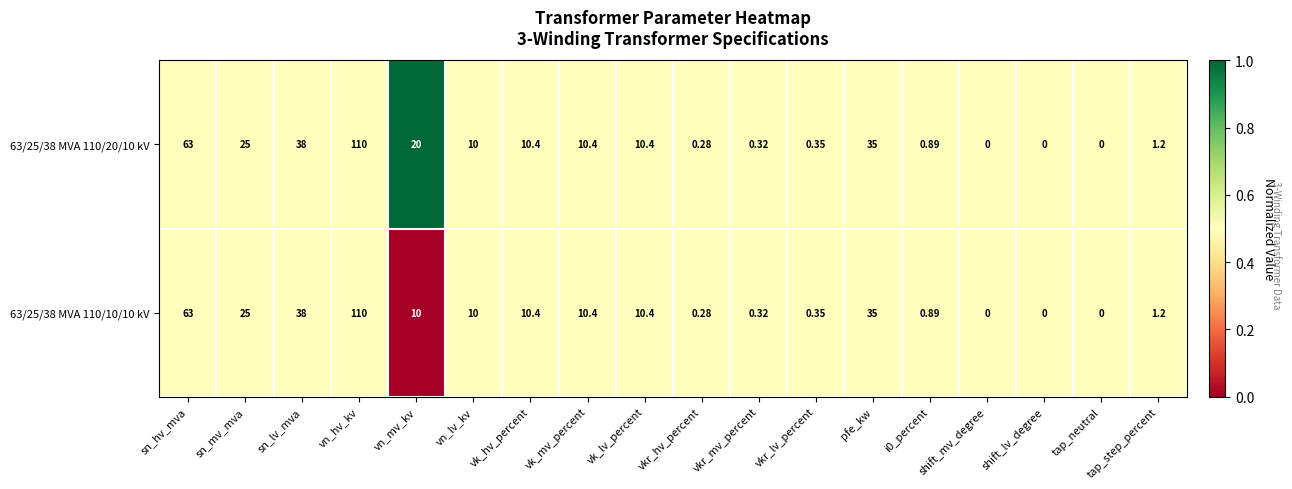

At which category is the sum across all series the highest?

vn_hv_kv